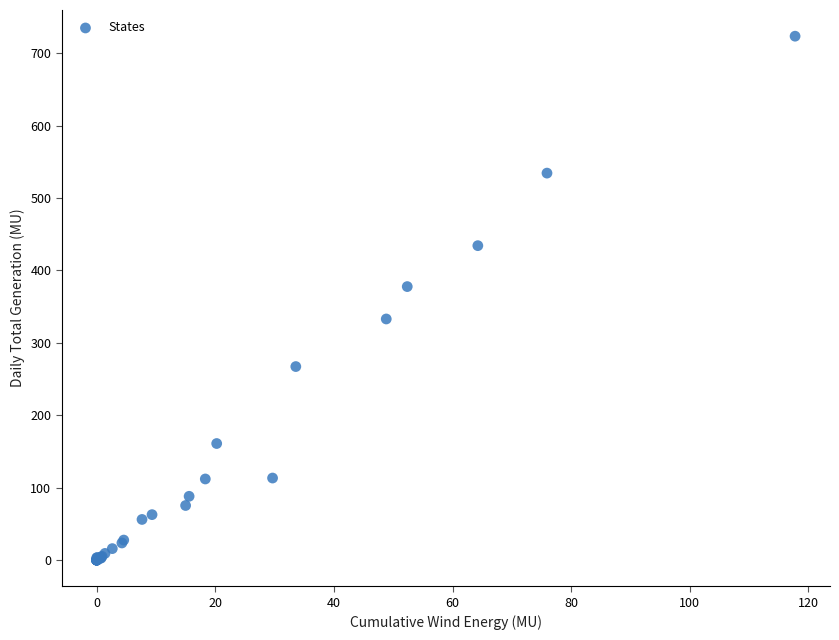

What Y value in the scatter plot is closest to 361?

377.8